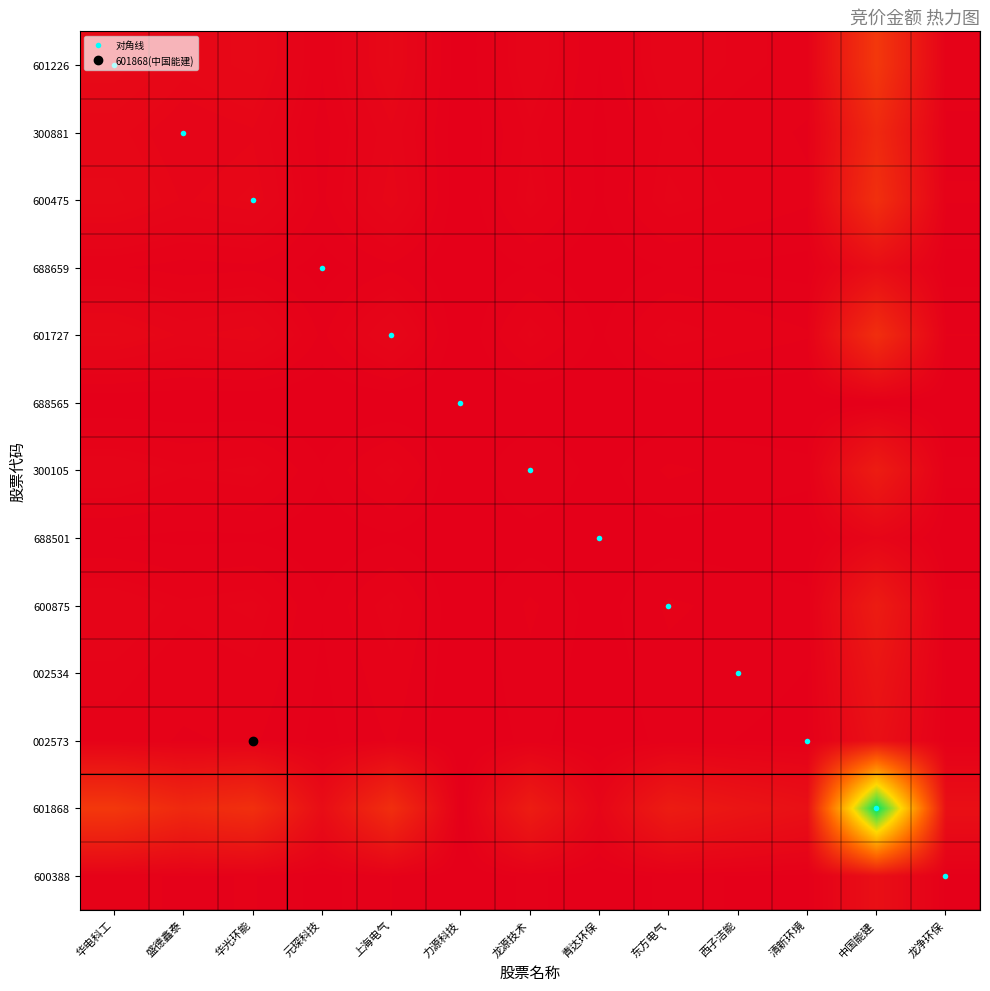

Which has a higher value, 华电科工 or 龙源技术?

华电科工